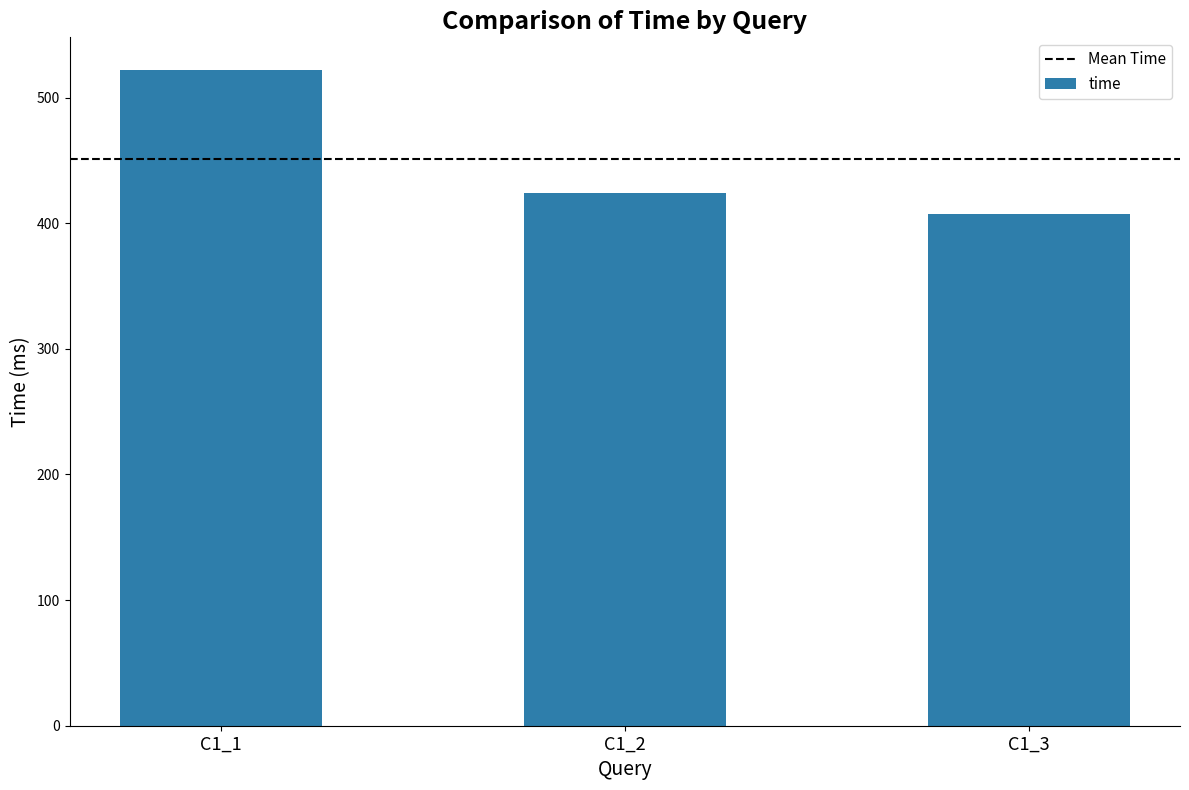

List the labels in order of value, smallest first.

C1_3, C1_2, C1_1